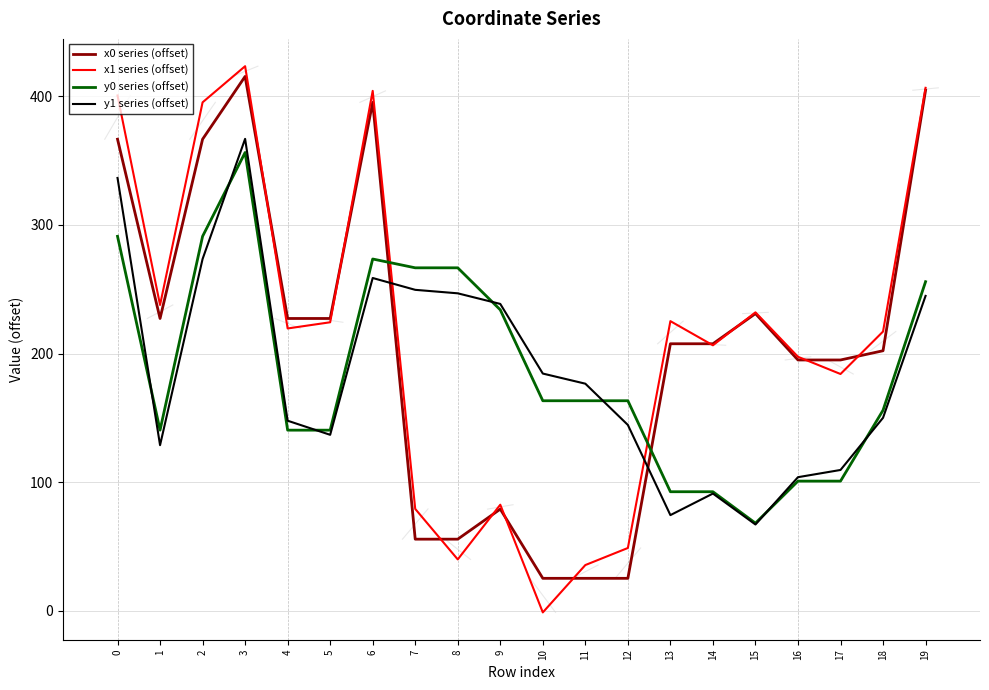

At which category is the sum across all series the highest?

3